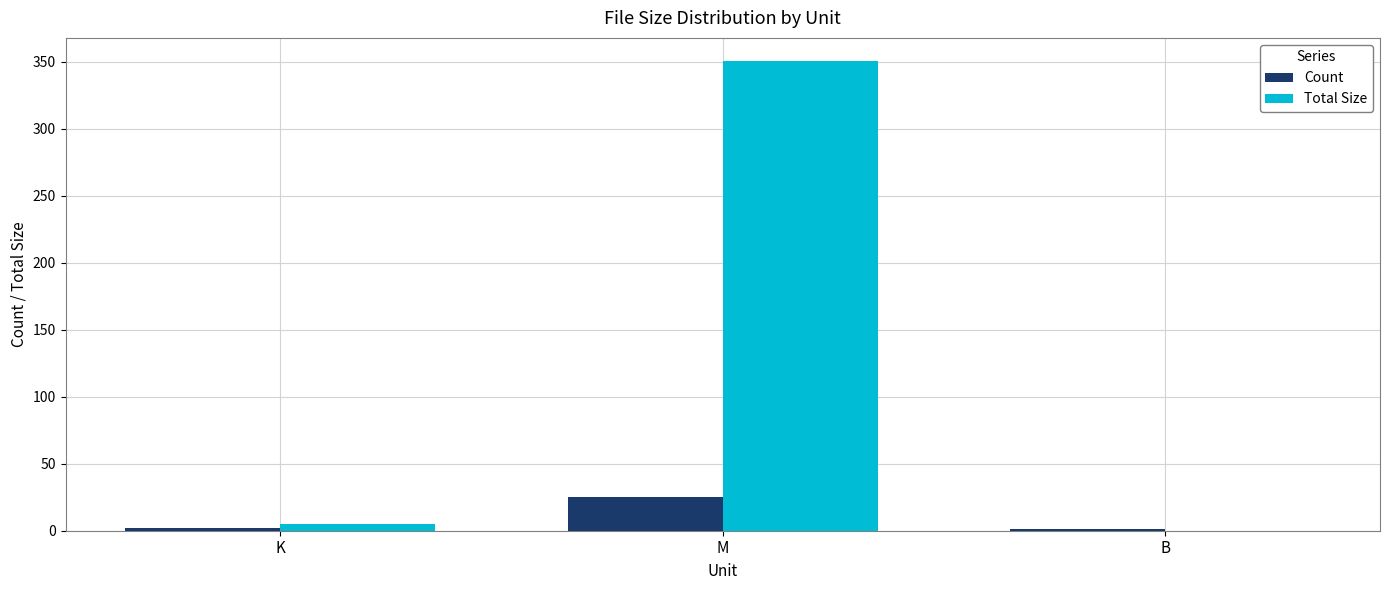

At which category is the sum across all series the highest?

M